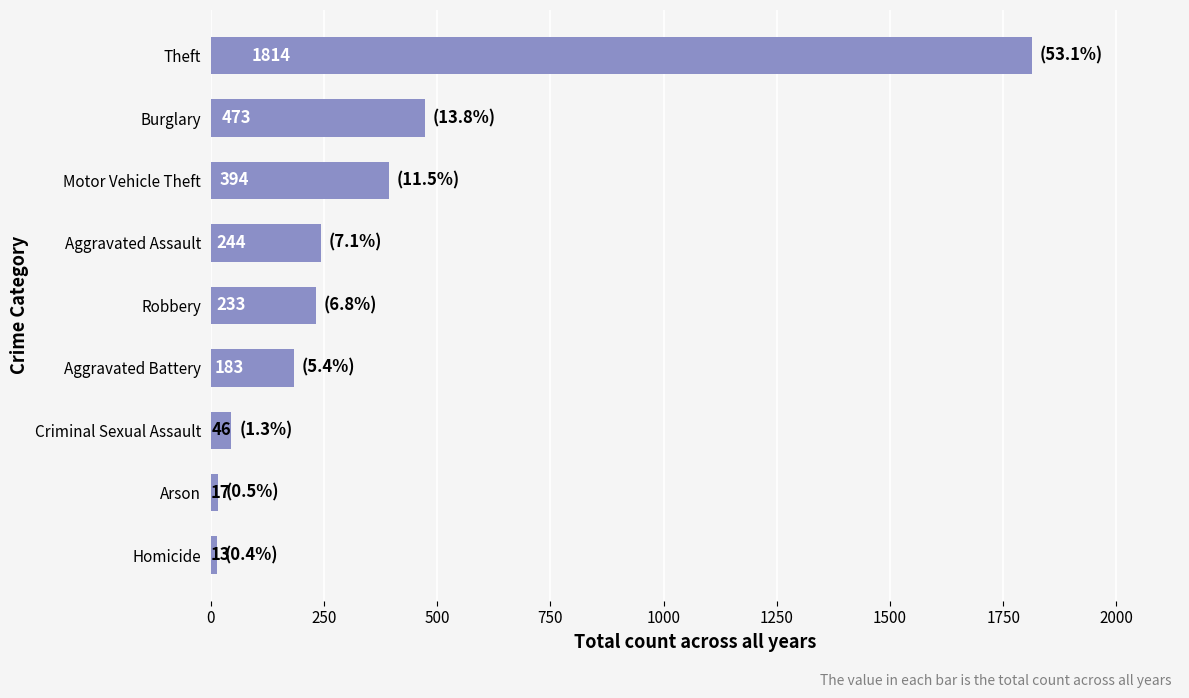

Between Aggravated Battery and Motor Vehicle Theft, which is larger?

Motor Vehicle Theft